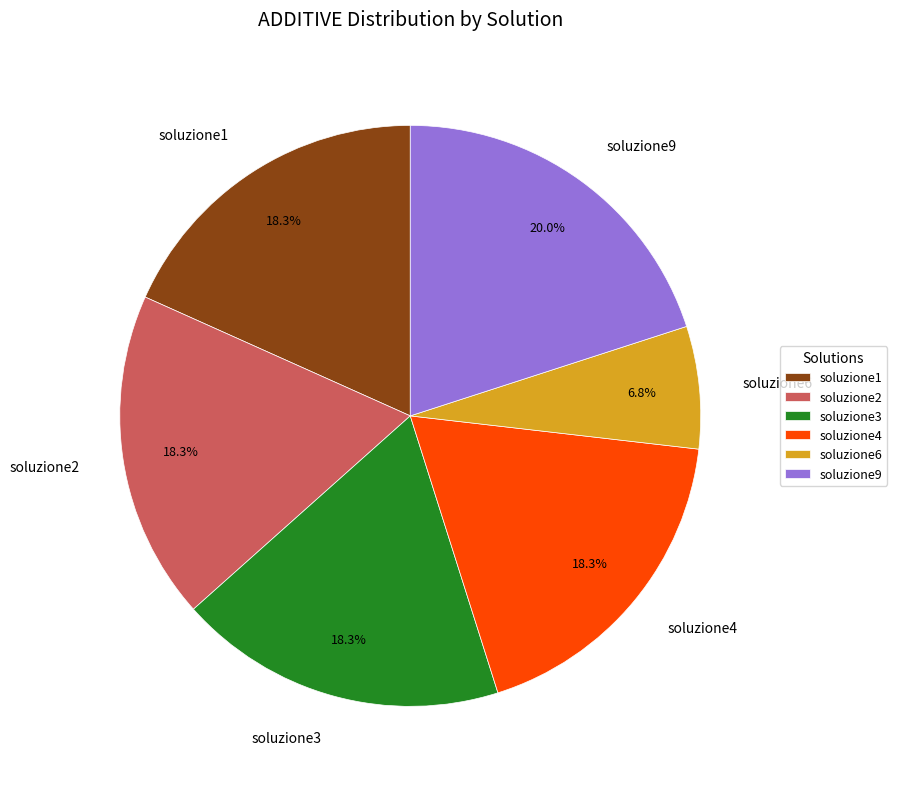

Does any single category account for the majority?

No